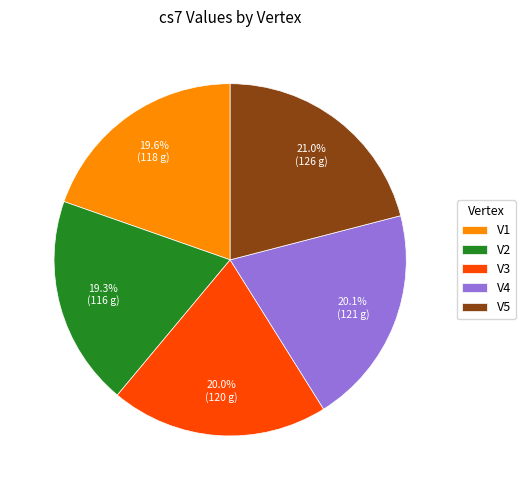

To the nearest percent, what is the difference between the largest and smallest slice percentages?

2%